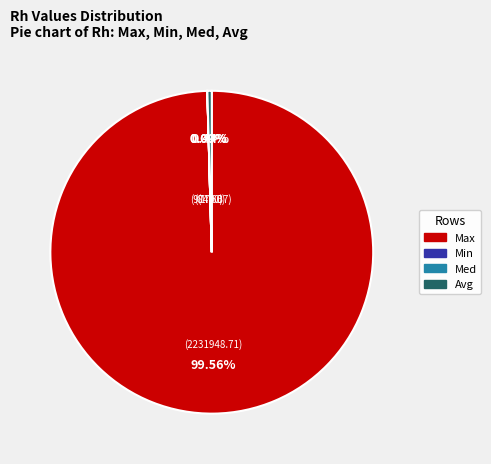

Combined, do Avg and Max account for over 50%?

Yes